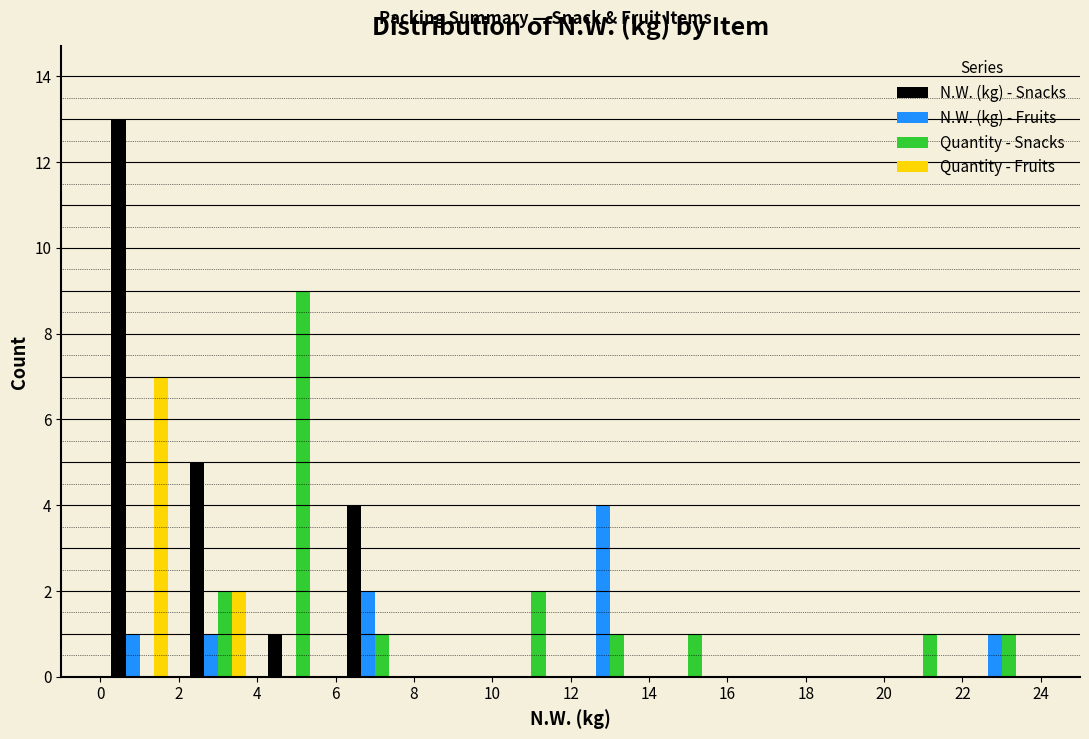

What is the height of the N.W. (kg) - Snacks bar covering 6 to 8 on the x-axis? The values are not printed on the chart, so give them approximately, as read against the axis.

4